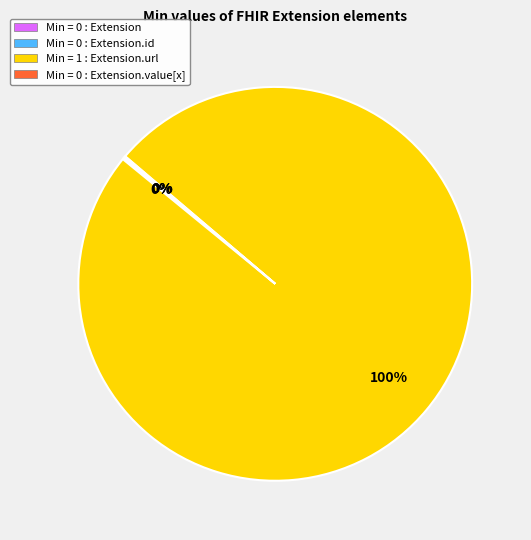

What is the largest slice in the pie chart?

Min = 1 : Extension.url